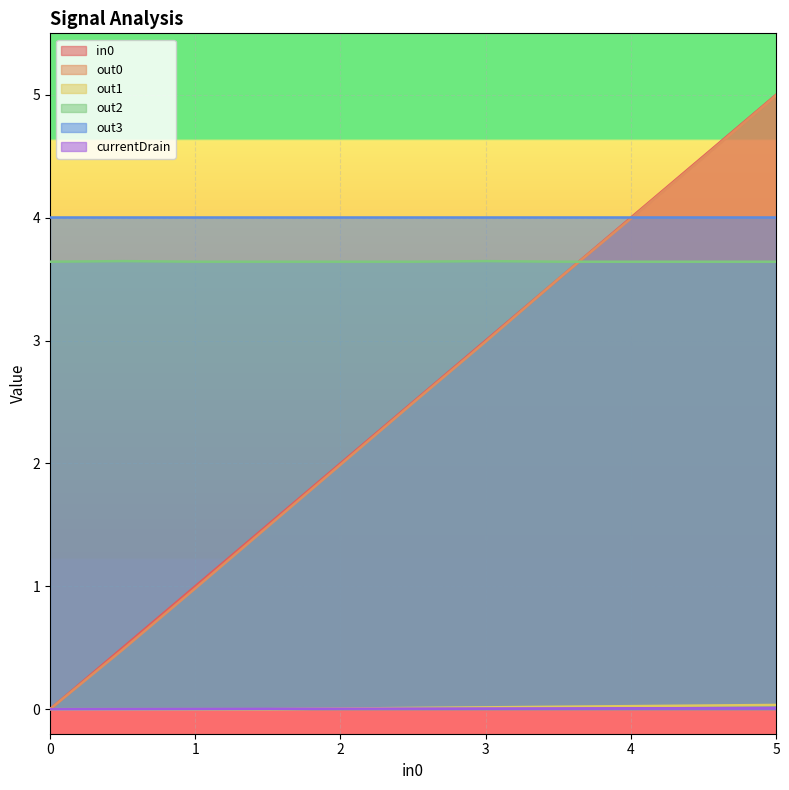

Is the value of in0 at 3.5 greater than the value of out2 at 3?

No